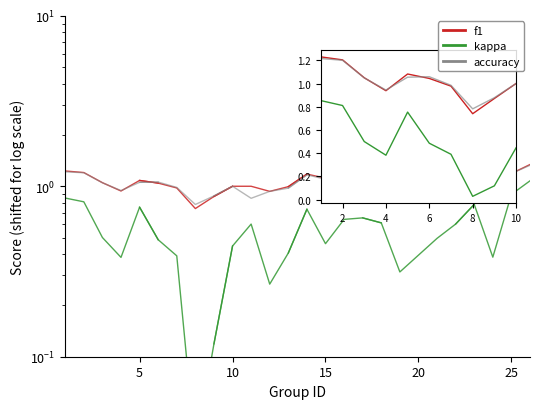

What value does the kappa series have at 15?

0.4